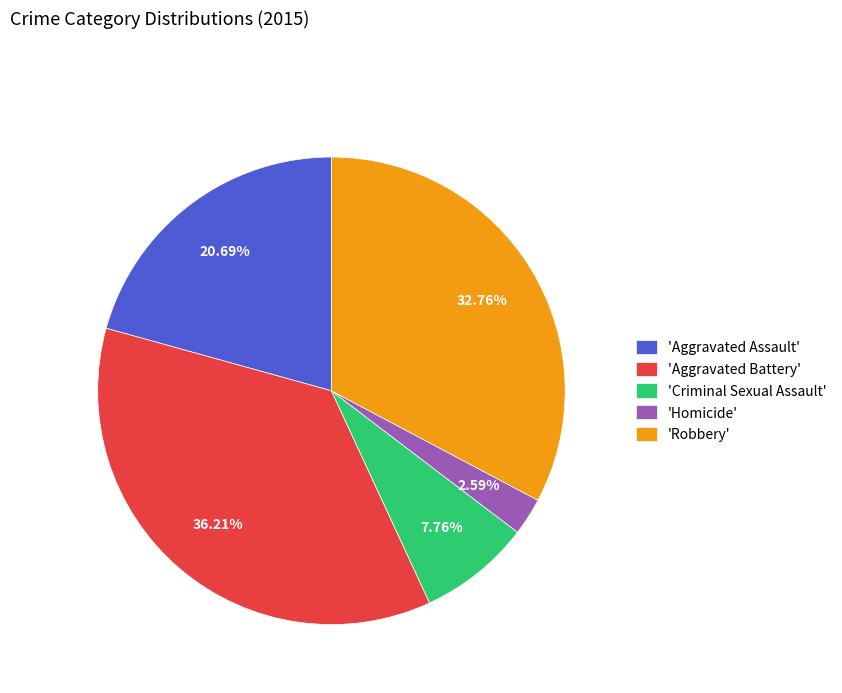

Rank the categories by value from highest to lowest.

'Aggravated Battery', 'Robbery', 'Aggravated Assault', 'Criminal Sexual Assault', 'Homicide'